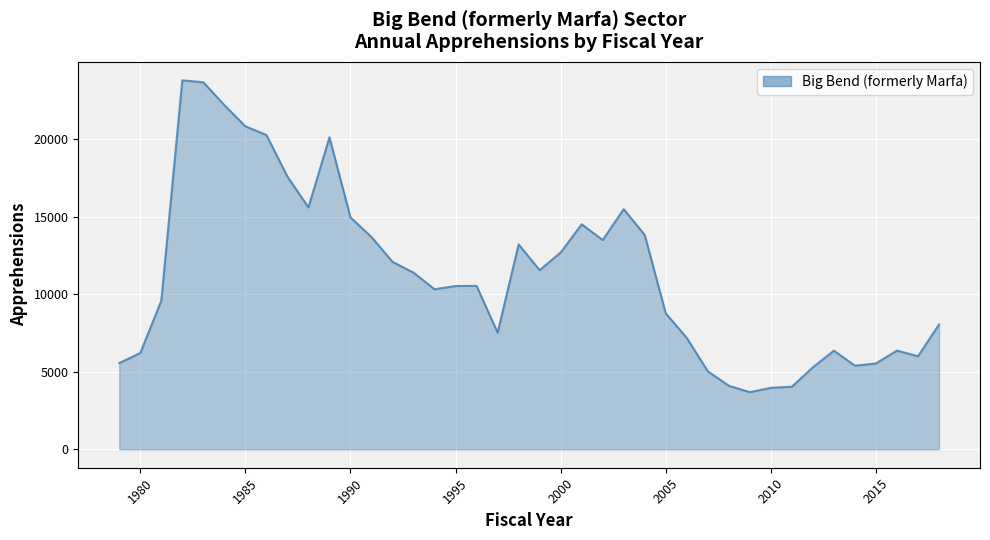

What is the maximum value shown in the chart?

23796